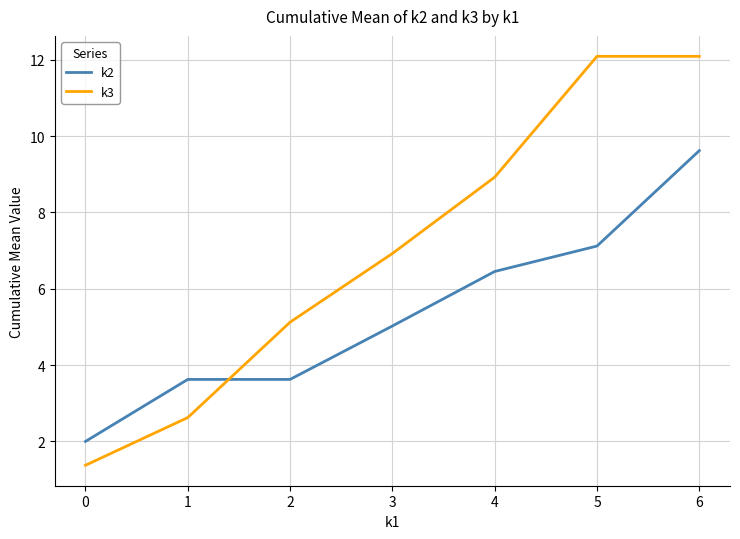

How many lines are shown in the chart?

2